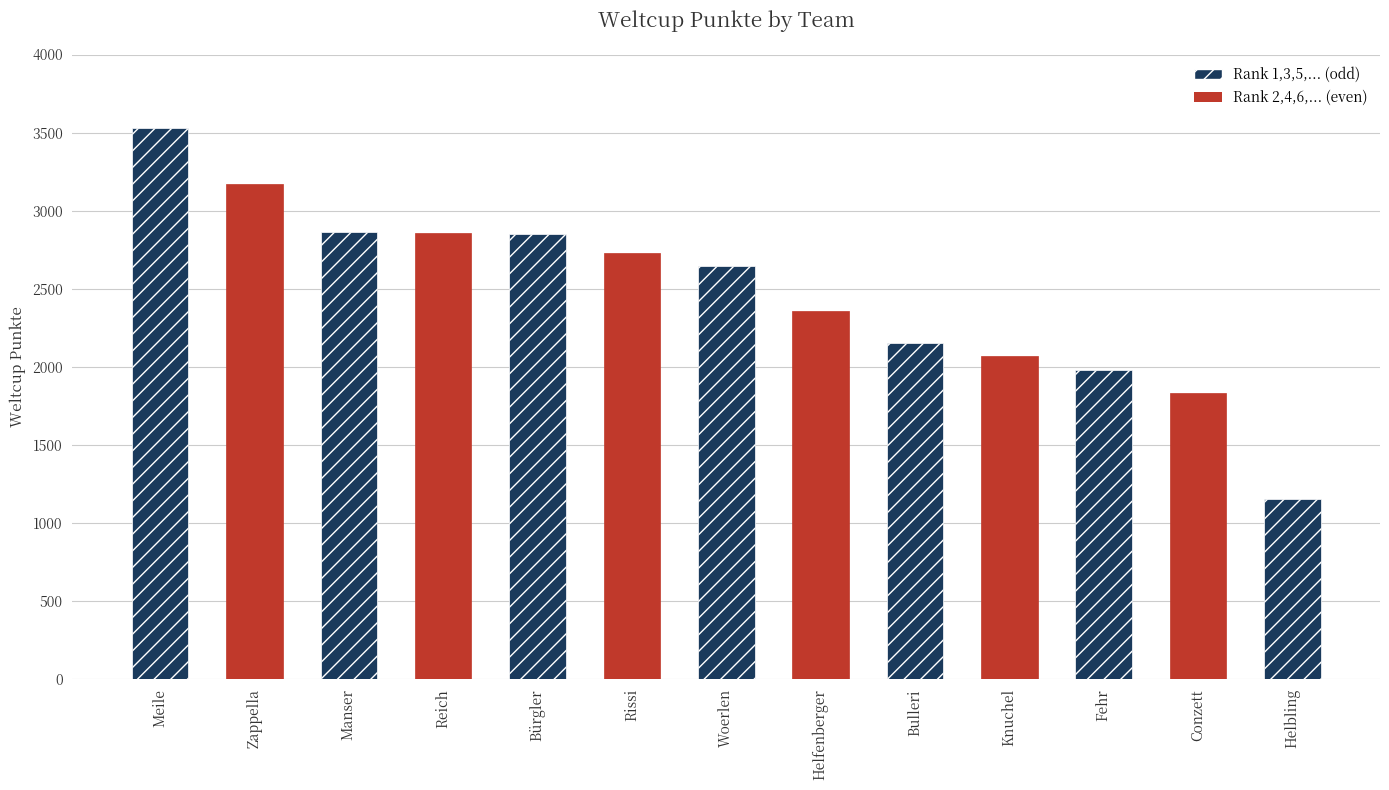

What is the label of the 2nd bar from the left?

Zappella